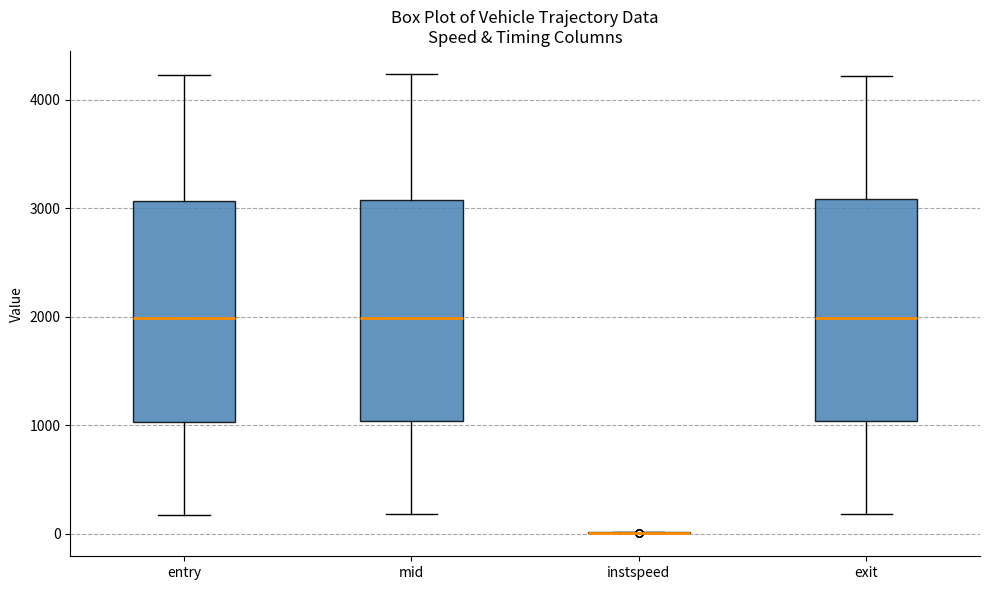

Reading left to right, read every box against the y-axis: the position of its median line, the range the box covers, and the ends of its whiskers. The values are not printed on the chart, so give them approximately, as read against the axis.

entry: median 2000, box 1000 to 3100, whiskers 200 to 4200
mid: median 2000, box 1000 to 3100, whiskers 200 to 4200
instspeed: box collapsed to a line at 0, whiskers 0 to 0
exit: median 2000, box 1000 to 3100, whiskers 200 to 4200